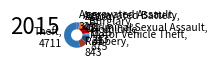

Does Theft, 4711 represent more than half of the total?

Yes